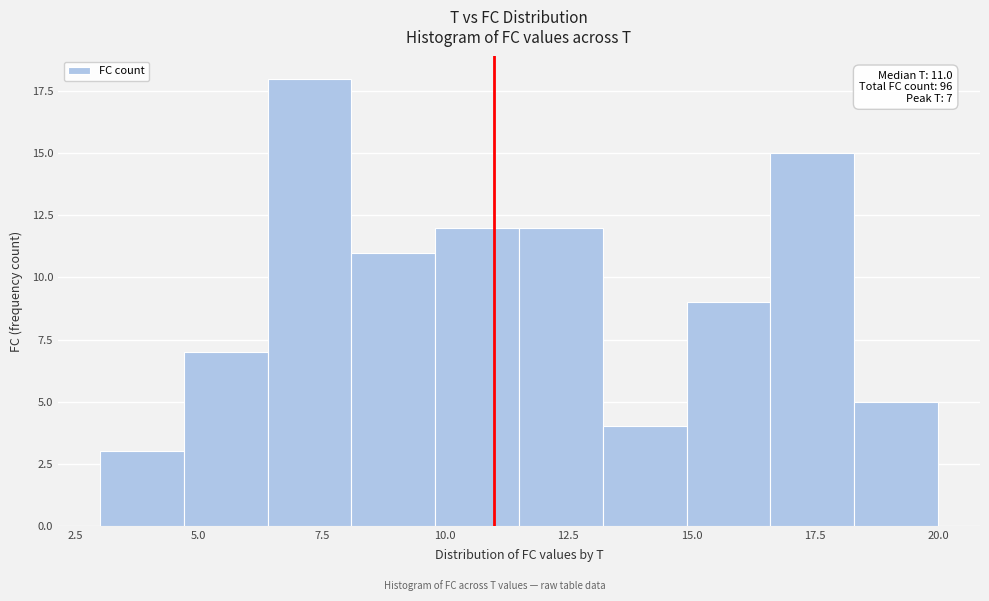

Read against the x-axis, roughly where is the centre of the tallest bar?

7.5